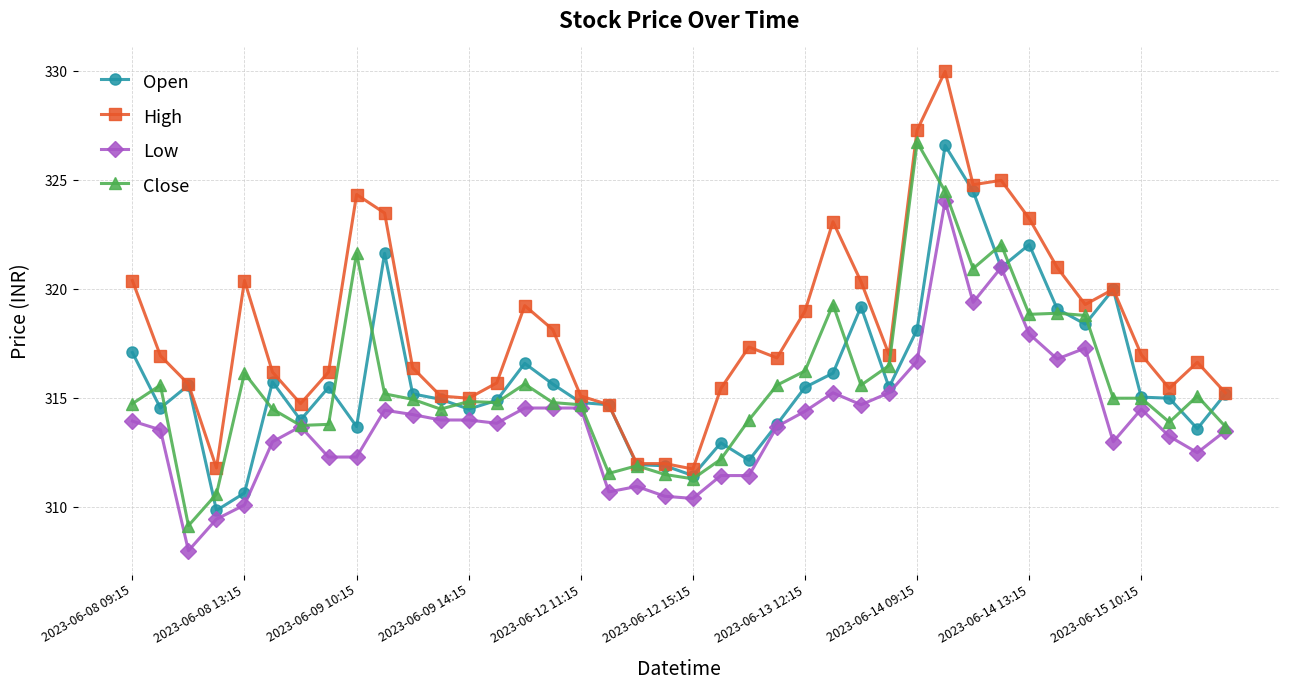

What is the average value of the Close series?

315.7